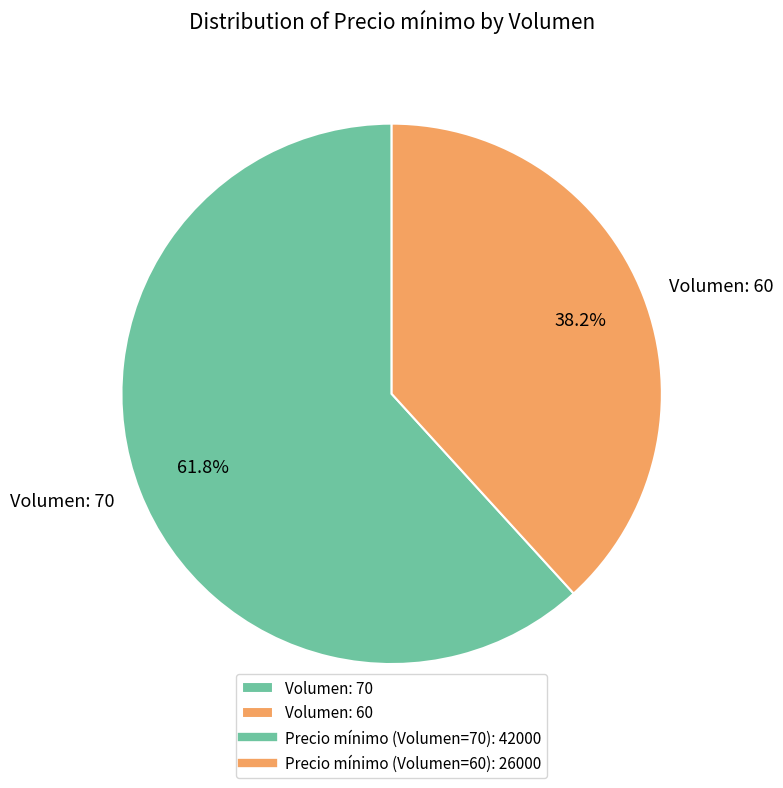

Is there any slice that represents more than half of the pie?

Yes